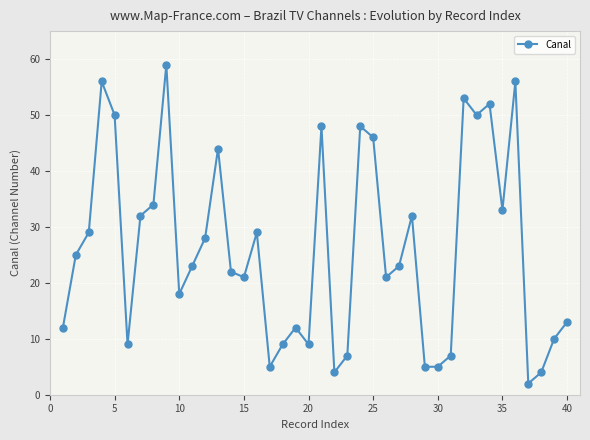

What is the value of the 35th point from the left?

33